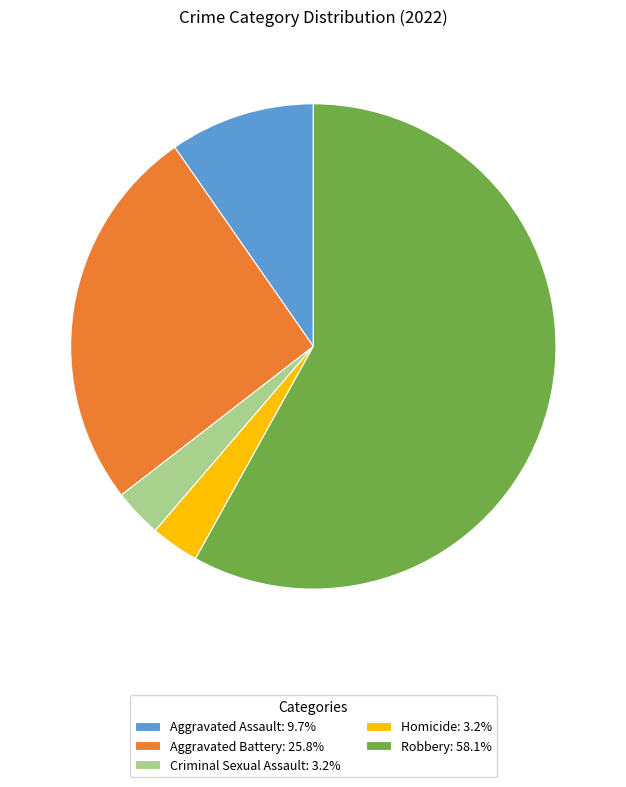

The Aggravated Battery slice represents 26% of the pie. True or false?

True